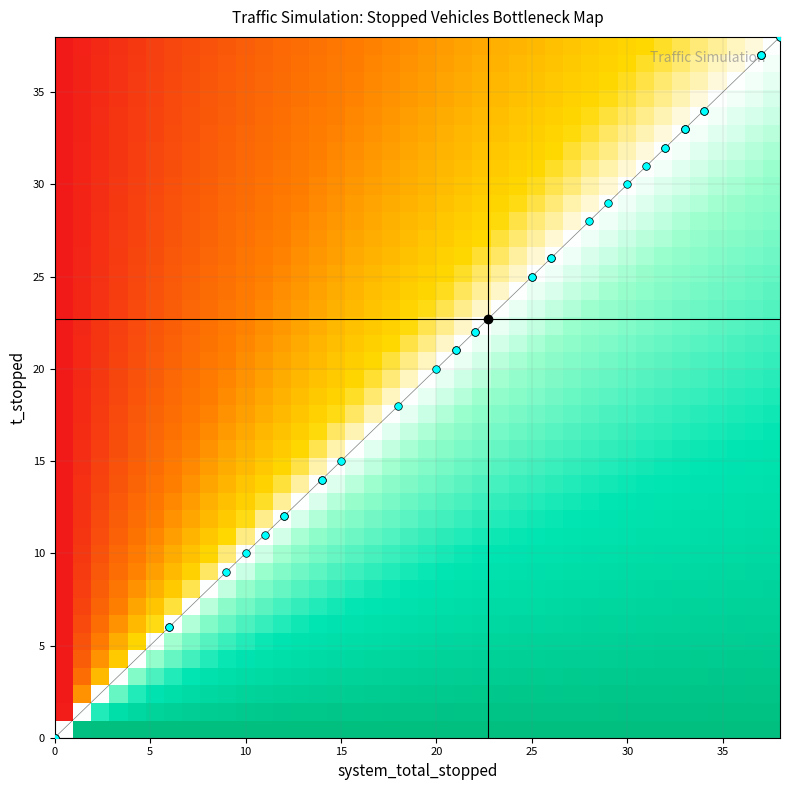

Reading left to right, list all the values displayed in this chart.

0: 0.0	0.0	0.0	6.0	9.0	6.0	11.0	12.0	15.0	18.0	14.0	12.0	10.0	14.0	20.0	22.0	25.0	26.0	25.0	29.0	34.0	37.0	33.0	33.0	32.0	31.0	21.0	21.0	22.0	30.0	37.0	37.0	37.0	34.0	32.0	28.0	26.0	33.0	38.0	38.0
2: -1.0	-1.0	-0.9	-0.9	-0.8	-0.8	-0.7	-0.7	-0.7	-0.6	-0.6	-0.6	-0.5	-0.5	-0.5	-0.4	-0.4	-0.4	-0.4	-0.3	-0.3	-0.3	-0.3	-0.3	-0.2	-0.2	-0.2	-0.2	-0.2	-0.1	-0.1	-0.1	-0.1	-0.1	-0.1	-0.1	-0.0	-0.0	-0.0	0.0